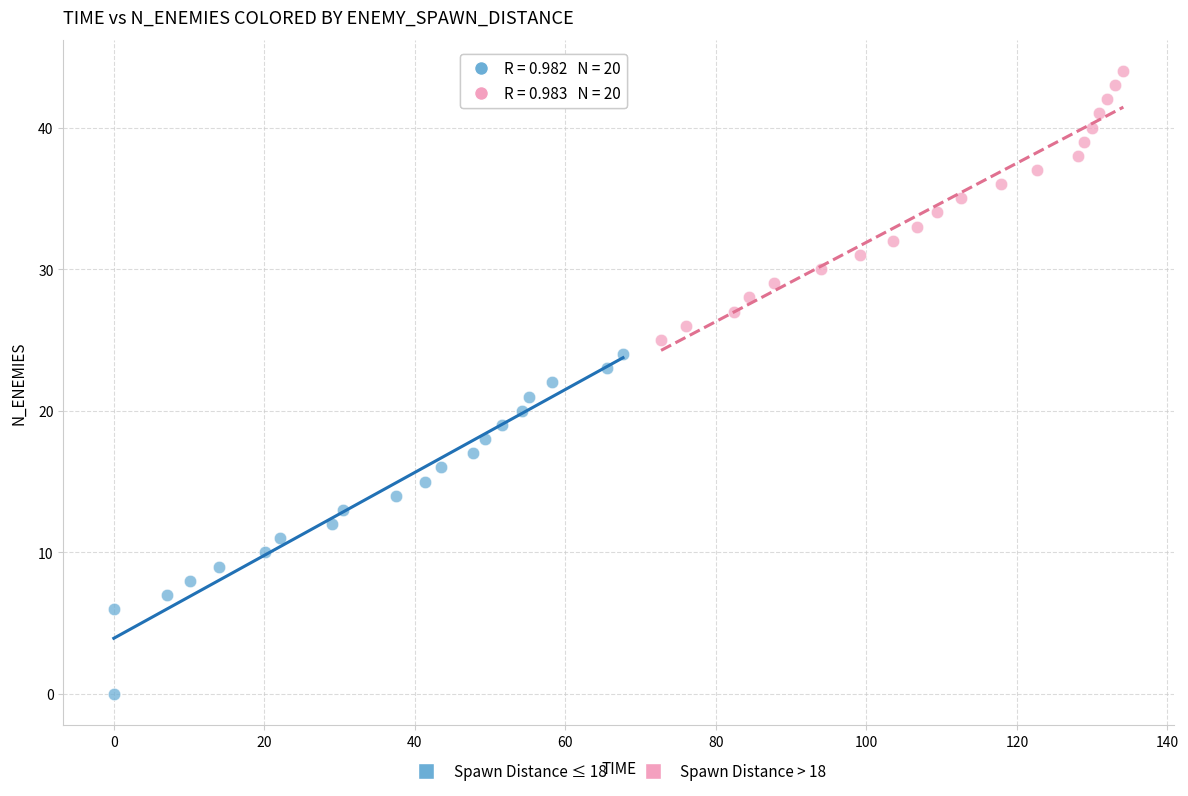

Which series contains the lowest Y value?

Spawn Distance ≤ 18